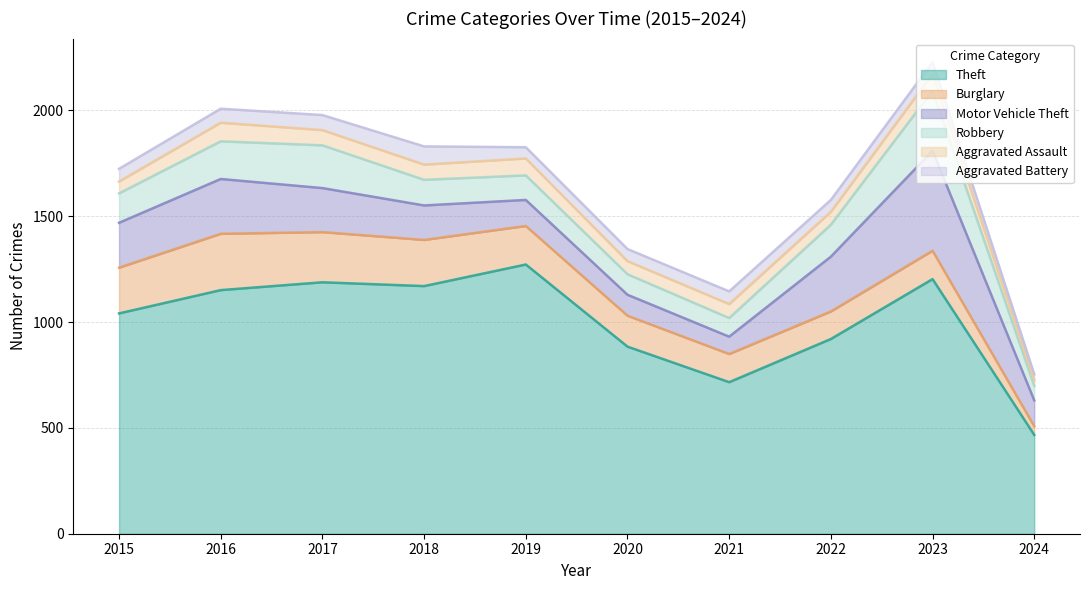

Is it true that Aggravated Battery equals 29 at 2024?

True